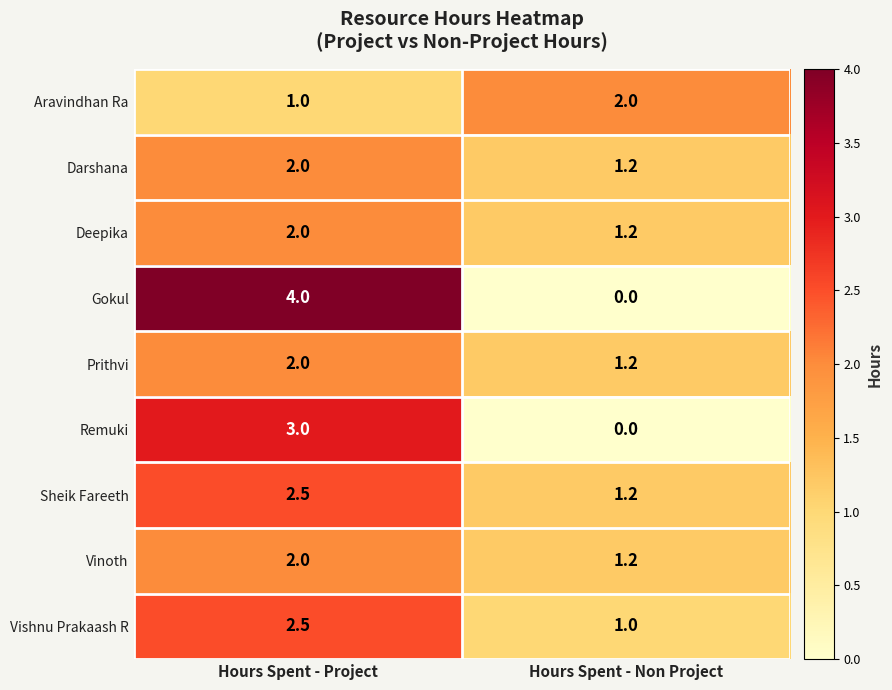

How many data points does each series have?

2